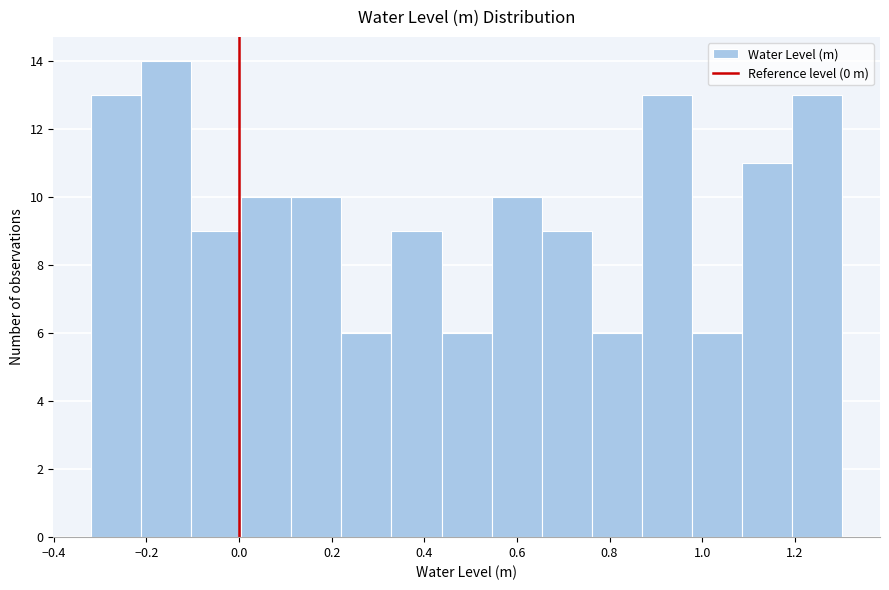

Reading left to right, transcribe this chart: for each bar, give the range it covers on the x-axis and its height. Neither the bar edges nor the heights are printed on the chart, so give them approximately, as read against the axes.

-0.32 to -0.22: 13
-0.22 to -0.10: 14
-0.10 to 0.00: 9
0.00 to 0.12: 10
0.12 to 0.22: 10
0.22 to 0.32: 6
0.32 to 0.44: 9
0.44 to 0.54: 6
0.54 to 0.66: 10
0.66 to 0.76: 9
0.76 to 0.88: 6
0.88 to 0.98: 13
0.98 to 1.08: 6
1.08 to 1.20: 11
1.20 to 1.30: 13